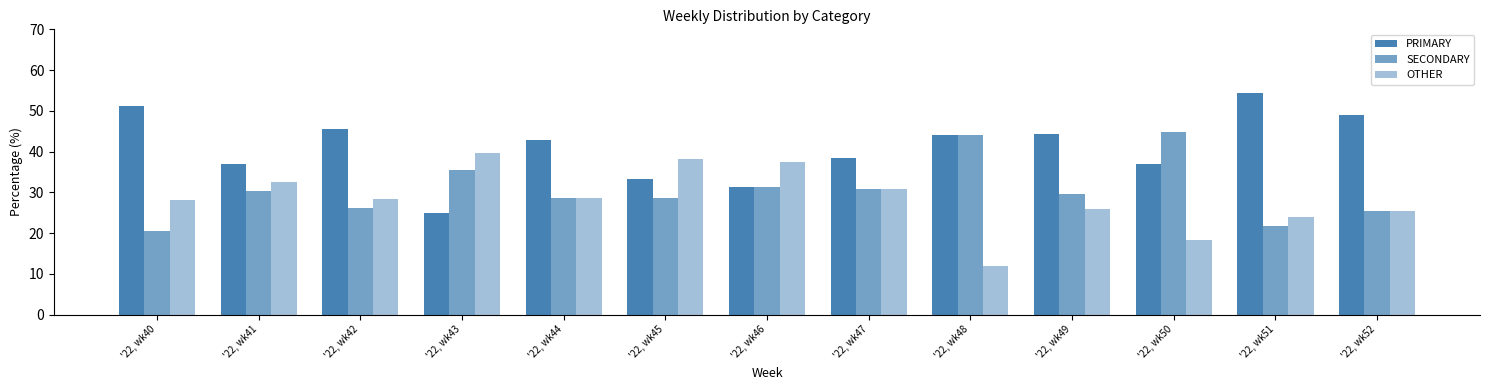

At which label does OTHER reach its minimum?

'22, wk48